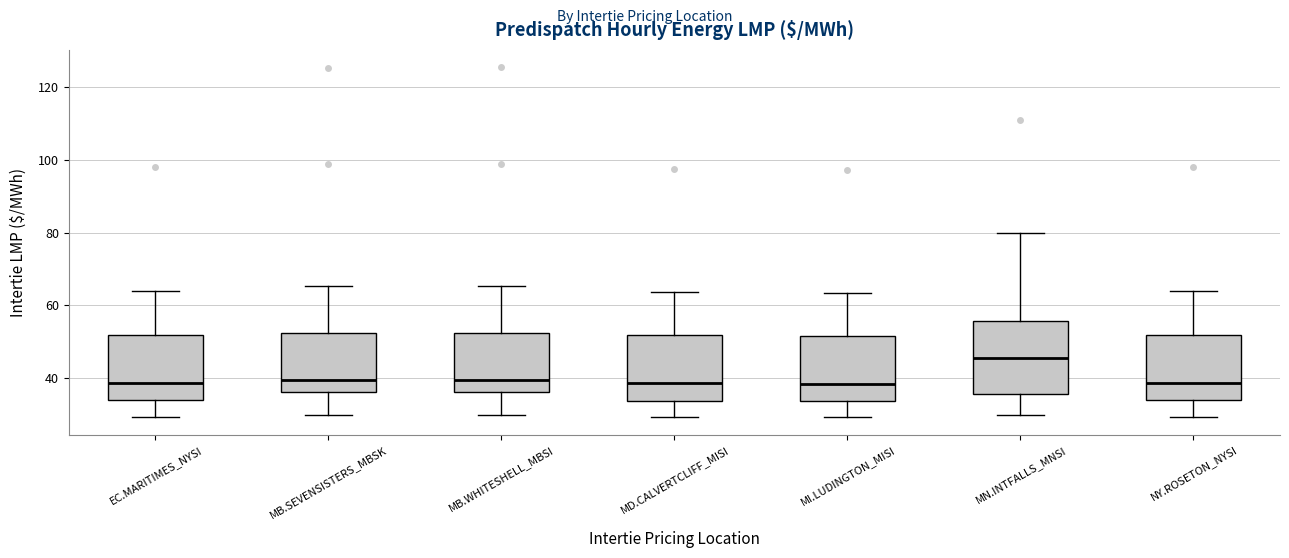

Reading left to right, transcribe this box plot: for each box, give where its median line is, the range the box spans, and where its two whiskers end, as read against the y-axis. The values are not printed on the chart, so give them approximately, as read against the axis.

EC.MARITIMES_NYSI: median 38, box 34 to 52, whiskers 30 to 64
MB.SEVENSISTERS_MBSK: median 40, box 36 to 52, whiskers 30 to 66
MB.WHITESHELL_MBSI: median 40, box 36 to 52, whiskers 30 to 66
MD.CALVERTCLIFF_MISI: median 38, box 34 to 52, whiskers 30 to 64
MI.LUDINGTON_MISI: median 38, box 34 to 52, whiskers 30 to 64
MN.INTFALLS_MNSI: median 46, box 36 to 56, whiskers 30 to 80
NY.ROSETON_NYSI: median 38, box 34 to 52, whiskers 30 to 64